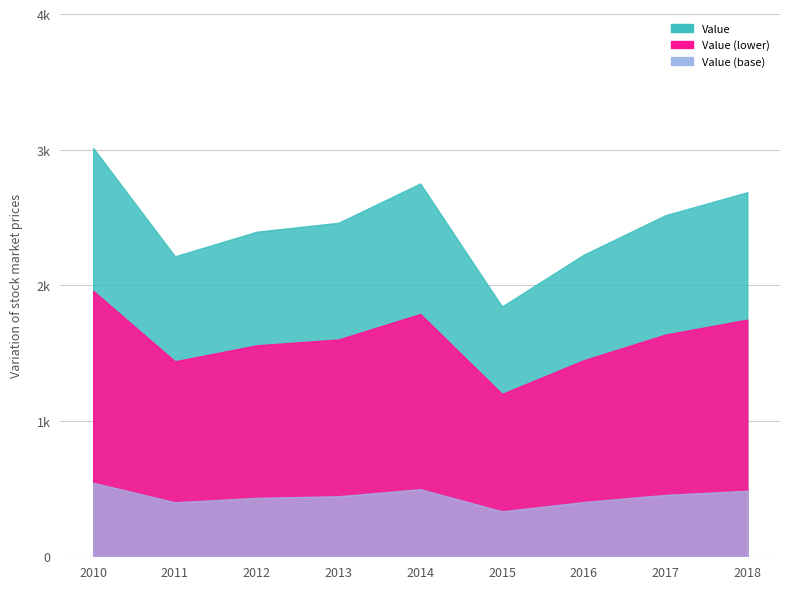

Does the chart display data point markers on the line(s)?

No